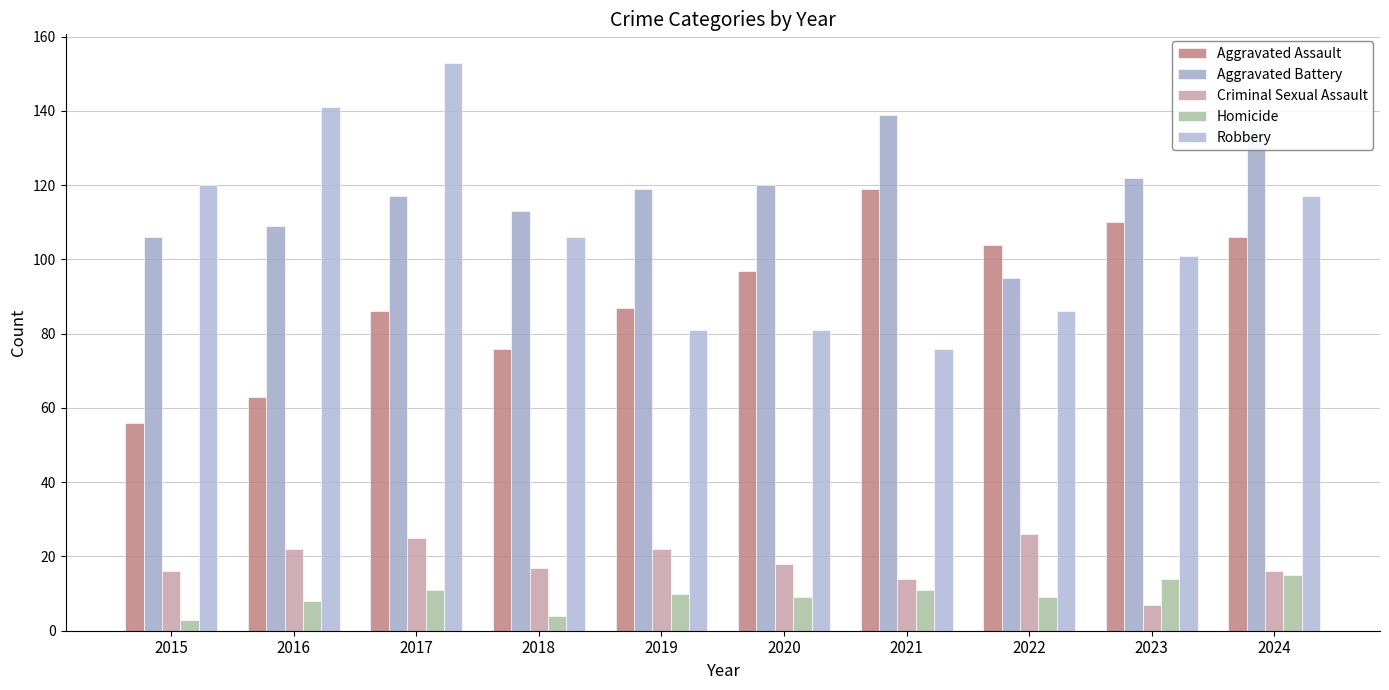

What is the difference between the Criminal Sexual Assault values at 2024 and 2018?

1